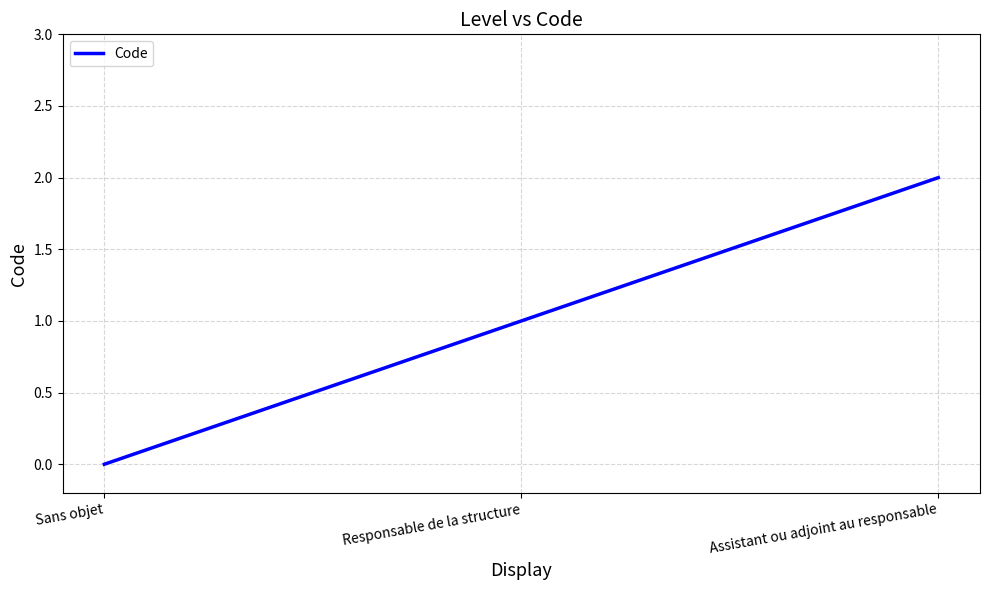

Is this an area chart (filled region under the line)?

No